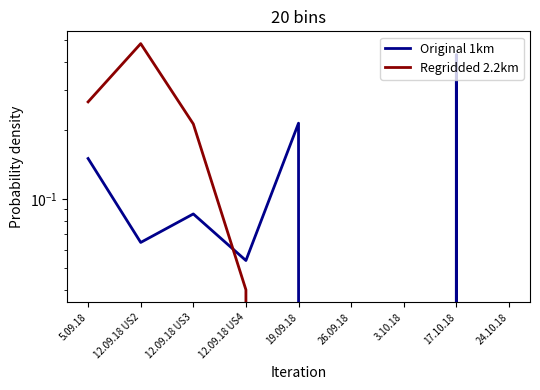

Rank the series by their maximum value, from lowest to highest.

Original 1km, Regridded 2.2km